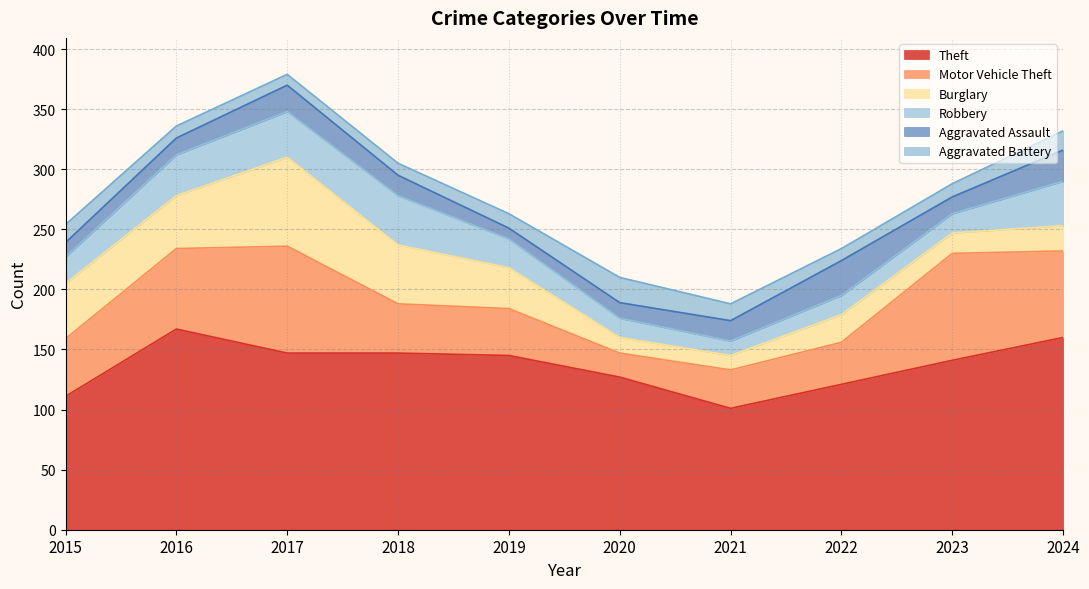

What is the value of the Robbery point at the 4th from the left?

41